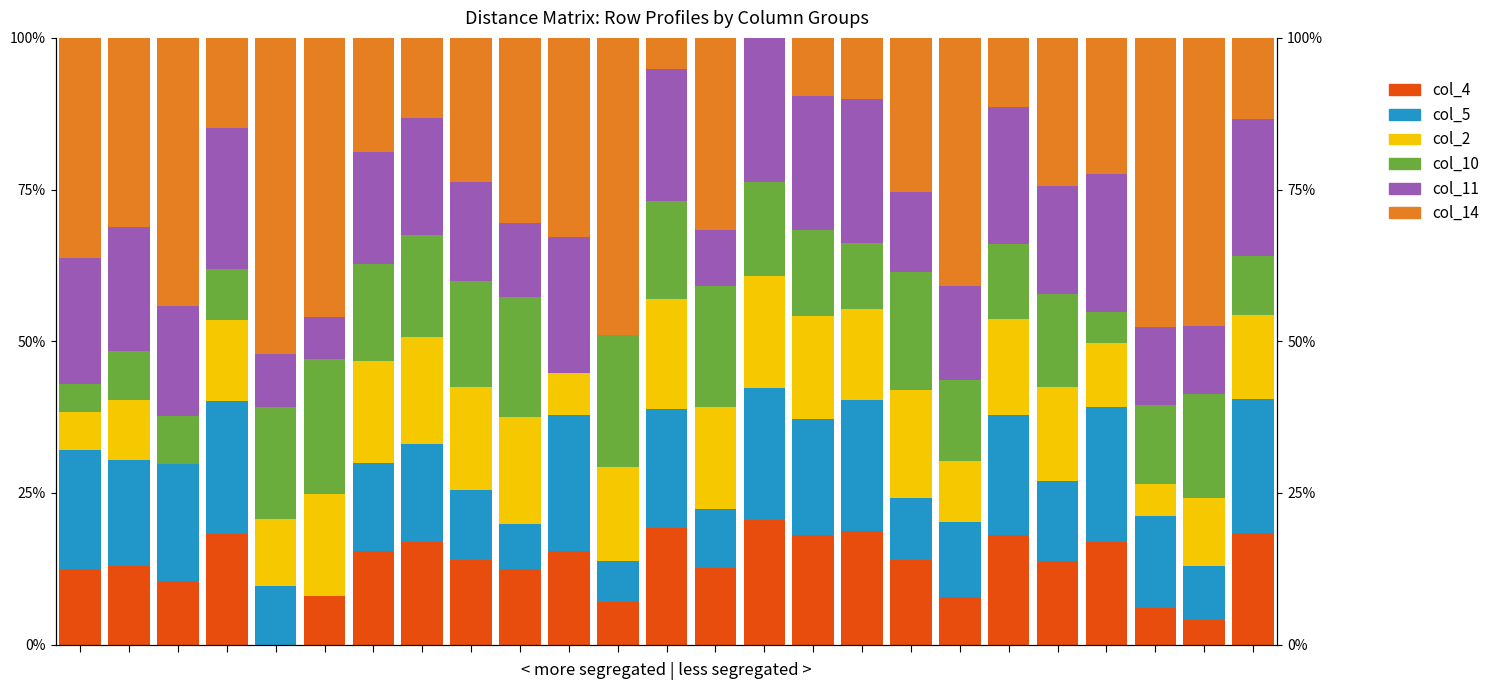

The value of col_5 at 21 is 22.1. True or false?

True